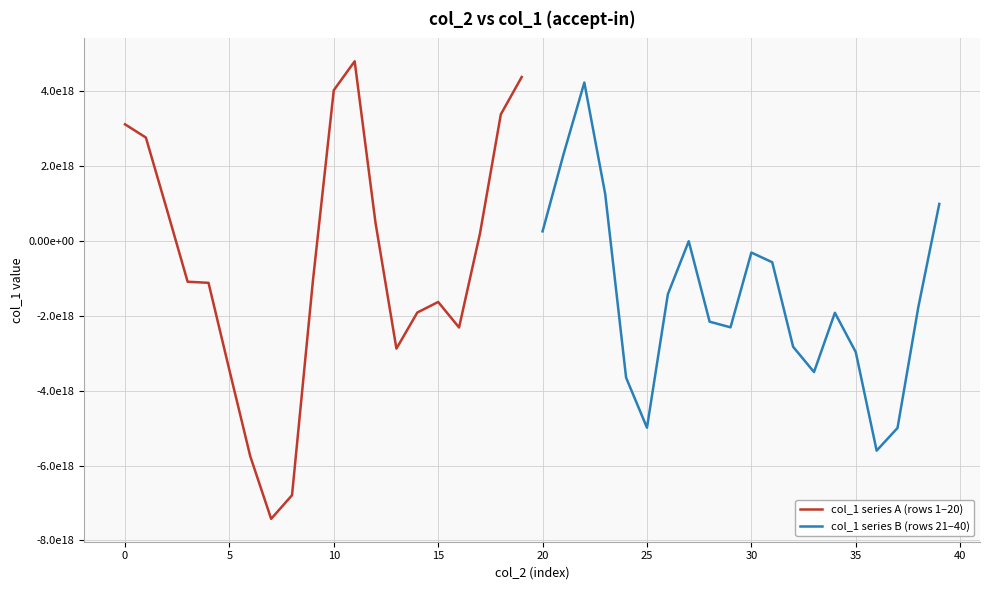

The value of col_1 series A (rows 1–20) at 35 is -11883877118929334272. True or false?

False